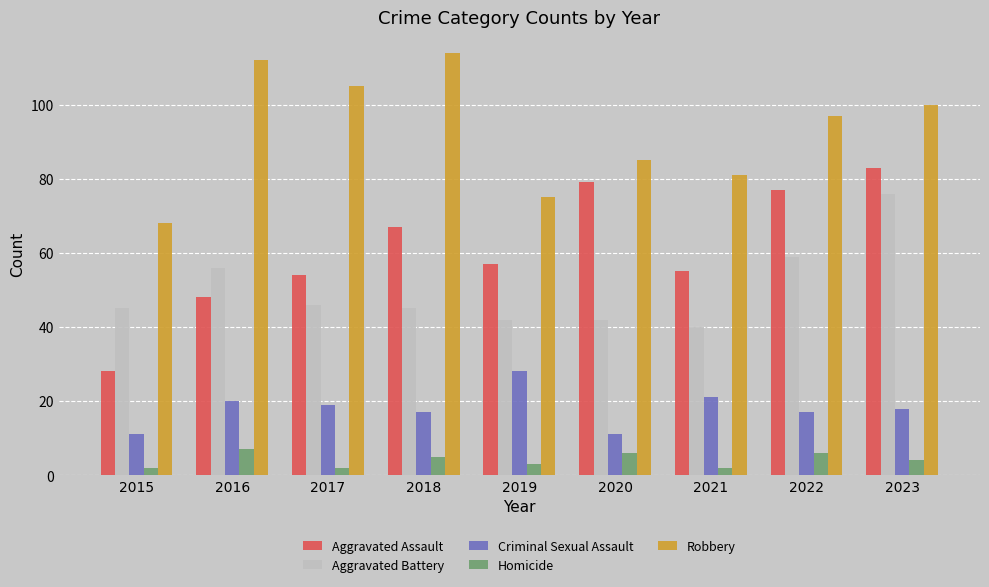

Are the bars horizontal?

No